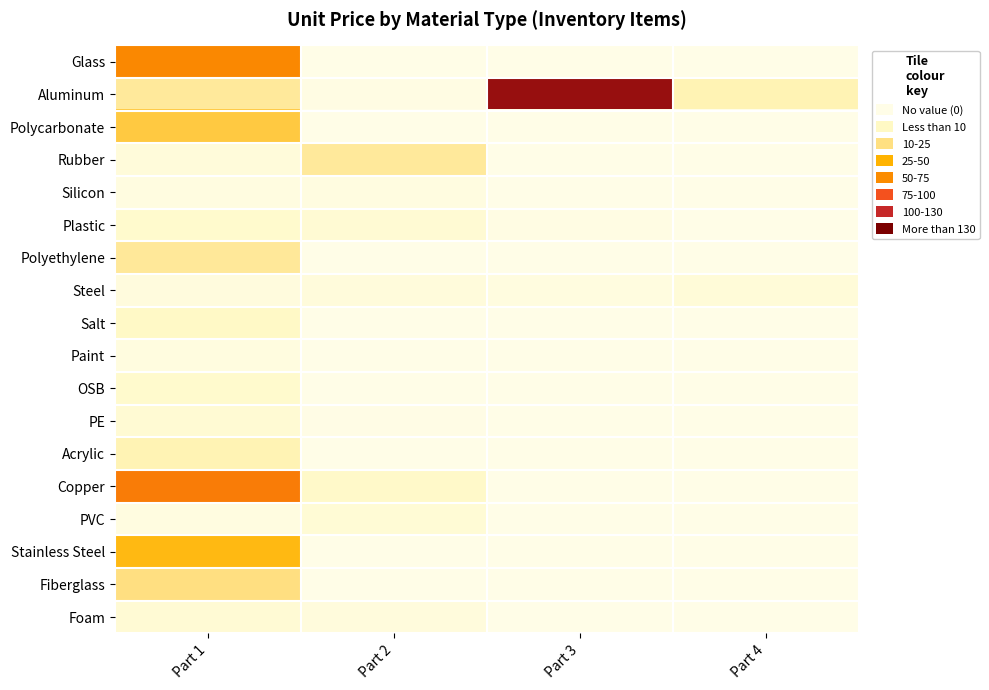

What is the spread (max minus min) of values at Part 3?

132.1